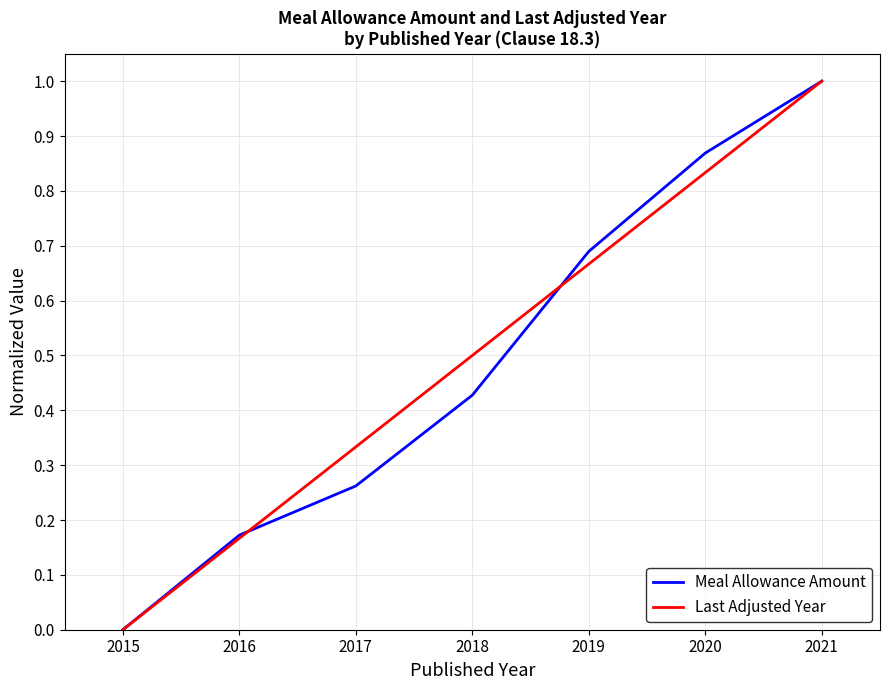

What is the total value across all series at 2019?

1.4